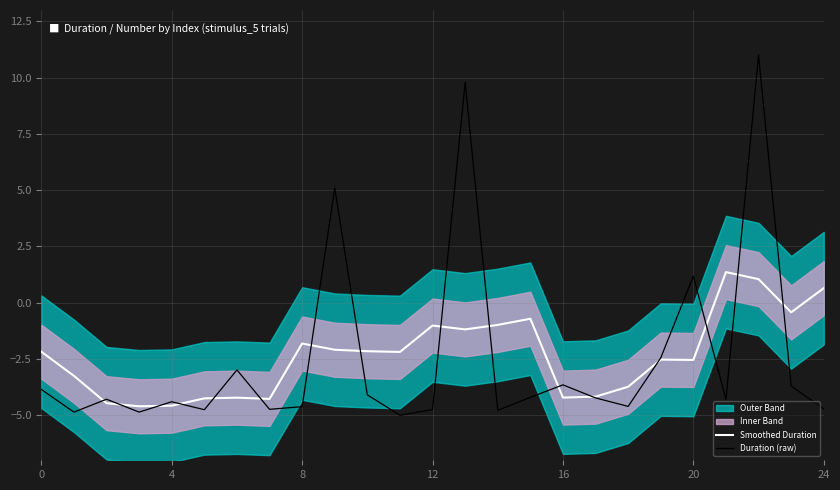

What is the value of the Duration (raw) point at the 1st from the left?

-3.9